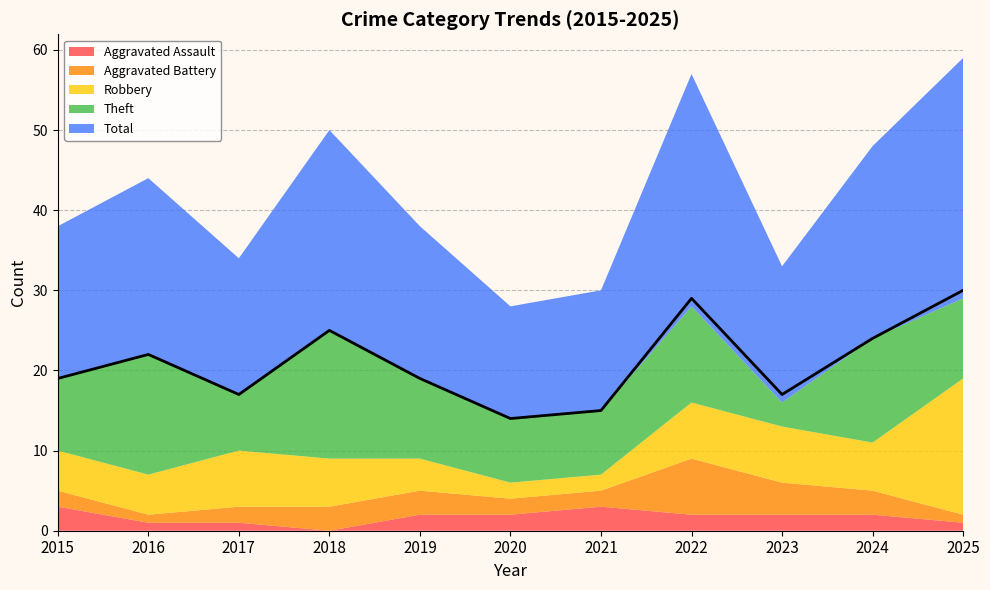

Reading right to left, list all the values displayed in this chart.

Aggravated Assault: 1	2	2	2	3	2	2	0	1	1	3
Aggravated Battery: 1	3	4	7	2	2	3	3	2	1	2
Robbery: 17	6	7	7	2	2	4	6	7	5	5
Theft: 10	13	3	12	8	8	10	16	7	15	9
Total: 30	24	17	29	15	14	19	25	17	22	19